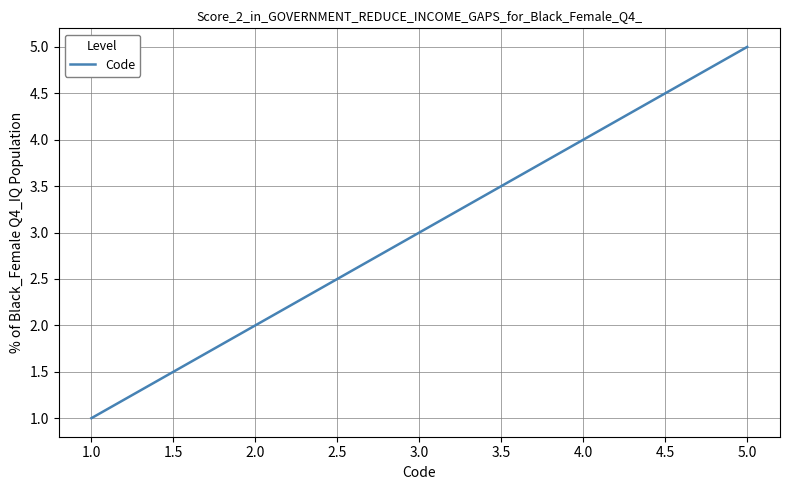

Which label corresponds to the smallest value in the chart?

1.0